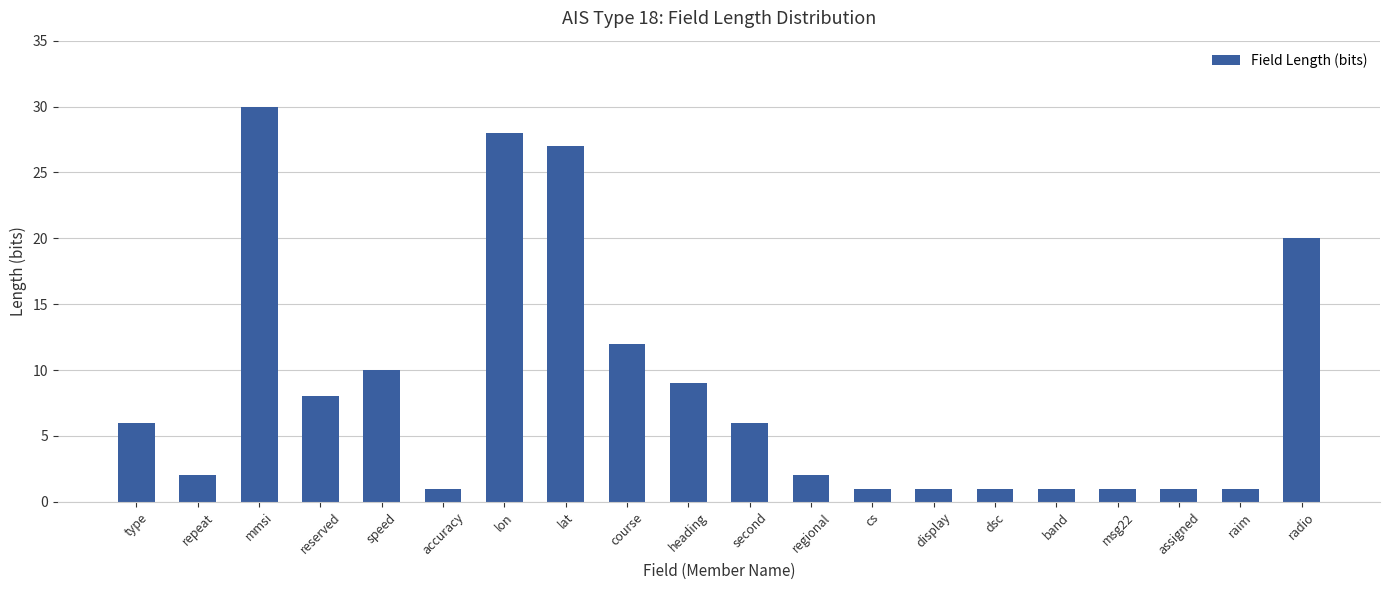

Does the chart contain any negative values?

No